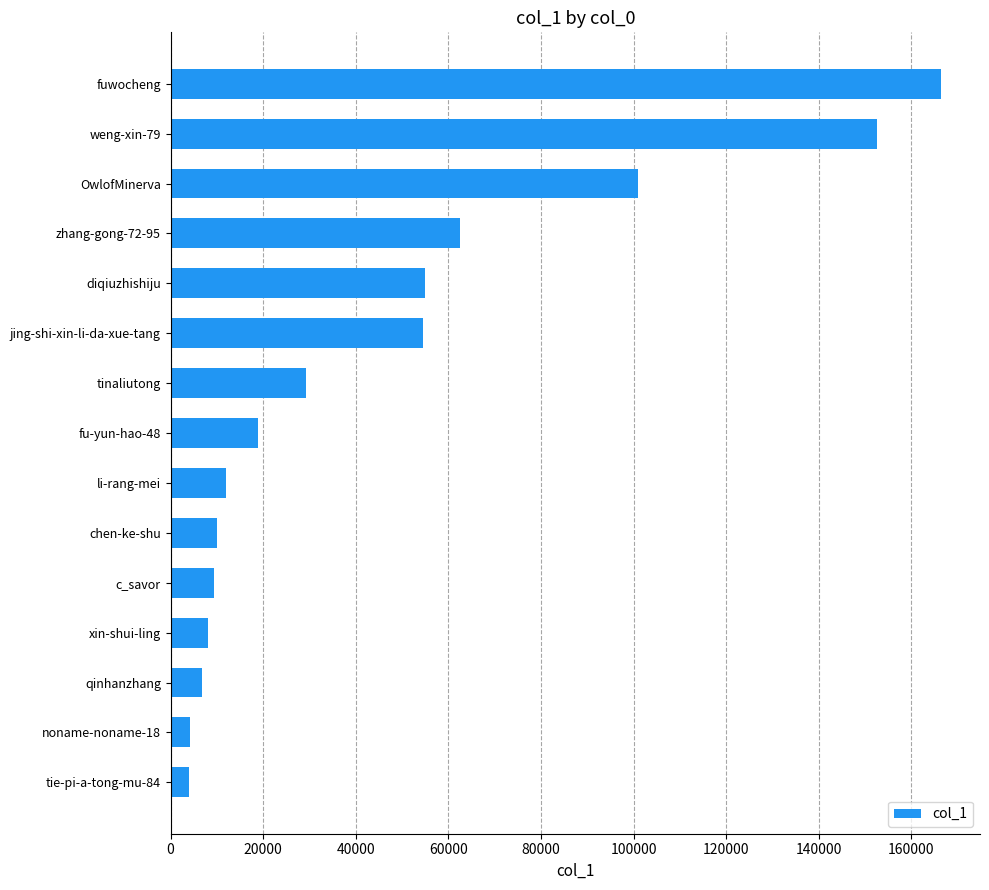

What is the change in value from tinaliutong to zhang-gong-72-95?

+33249